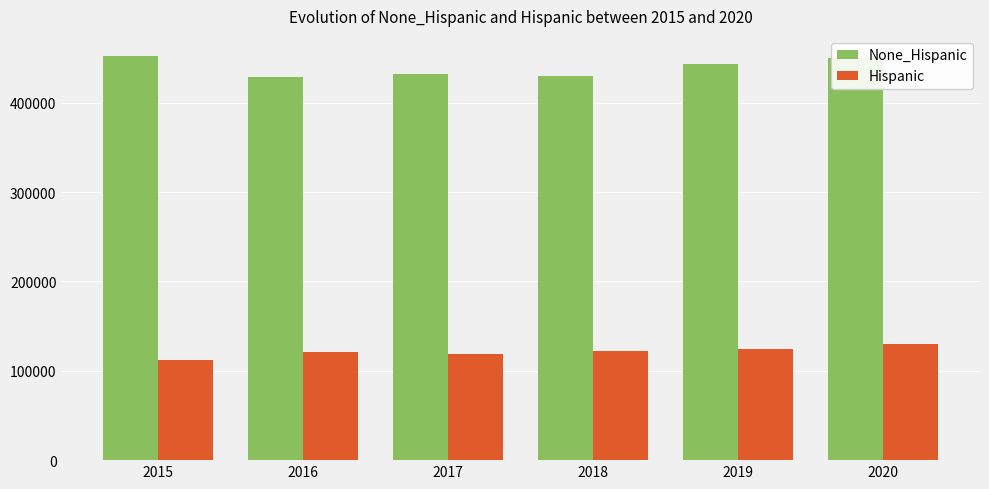

Read the None_Hispanic value at 2019.

443100